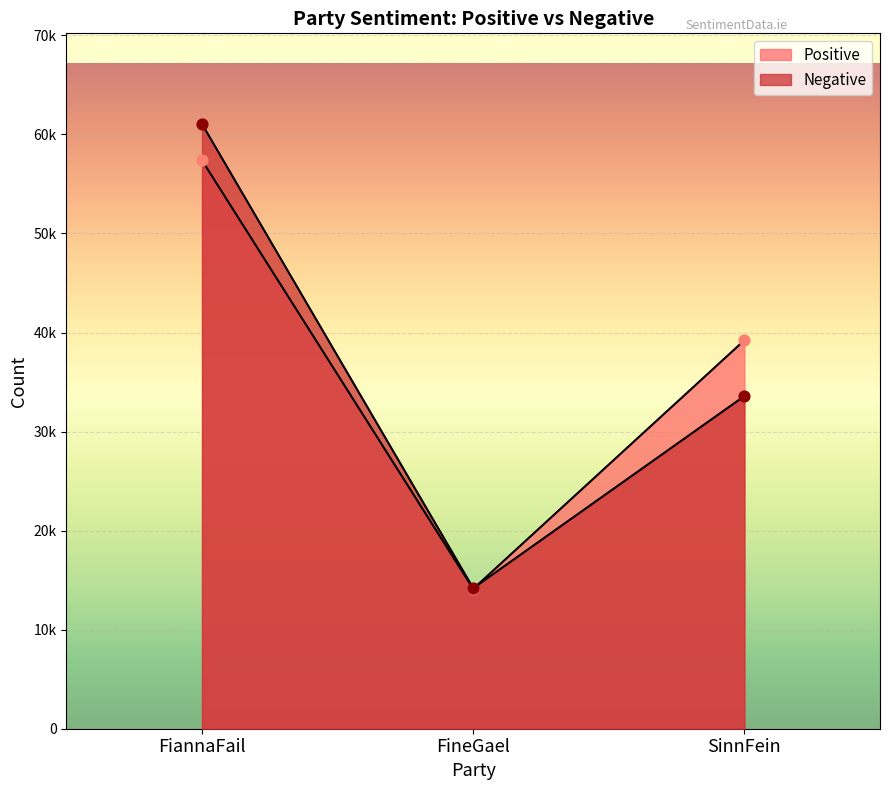

Is the value of Positive at SinnFein greater than the value of Negative at SinnFein?

Yes